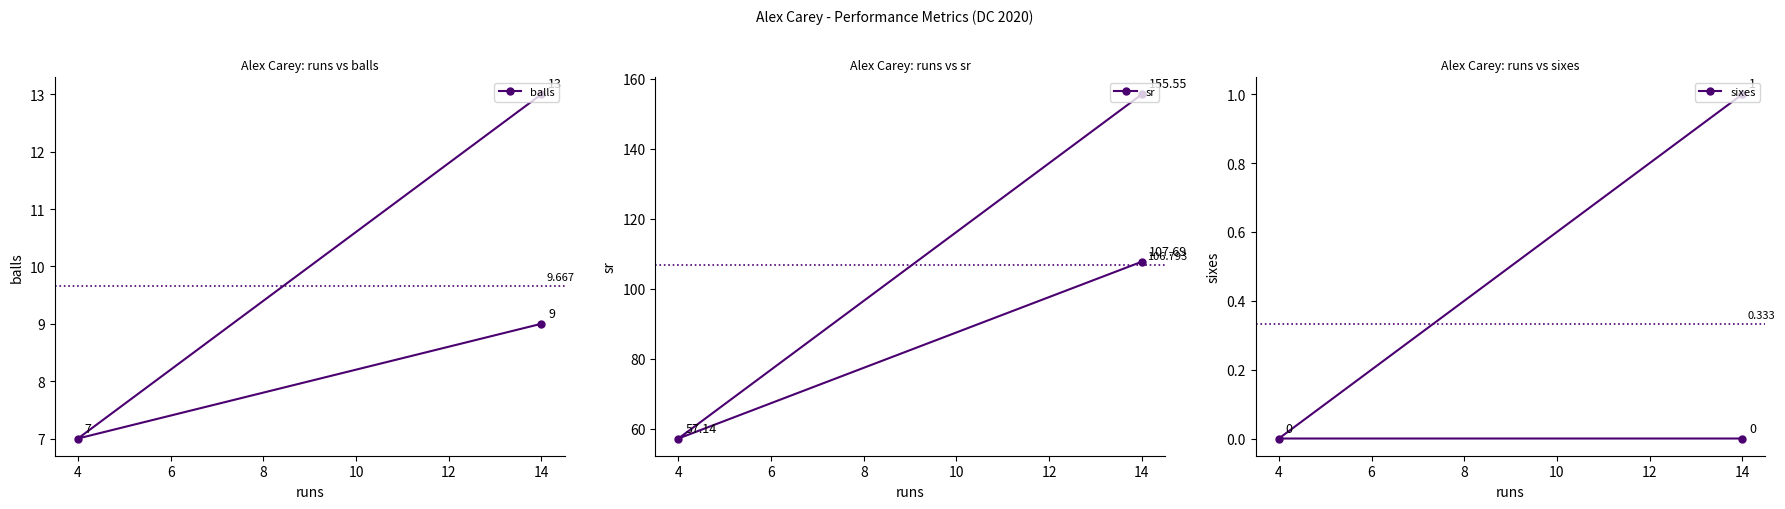

Rank the series at 2 from lowest to highest value.

sixes, balls, sr